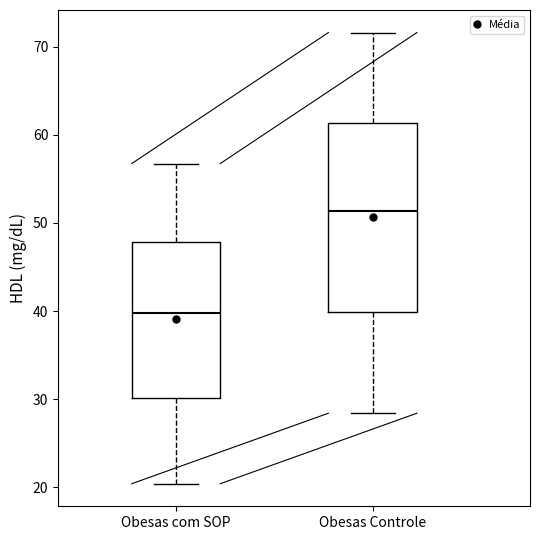

Reading left to right, transcribe this box plot: for each box, give where its median line is, the range the box spans, and where its two whiskers end, as read against the y-axis. The values are not printed on the chart, so give them approximately, as read against the axis.

Obesas com SOP: median 40, box 30 to 48, whiskers 20 to 57
Obesas Controle: median 51, box 40 to 61, whiskers 28 to 72